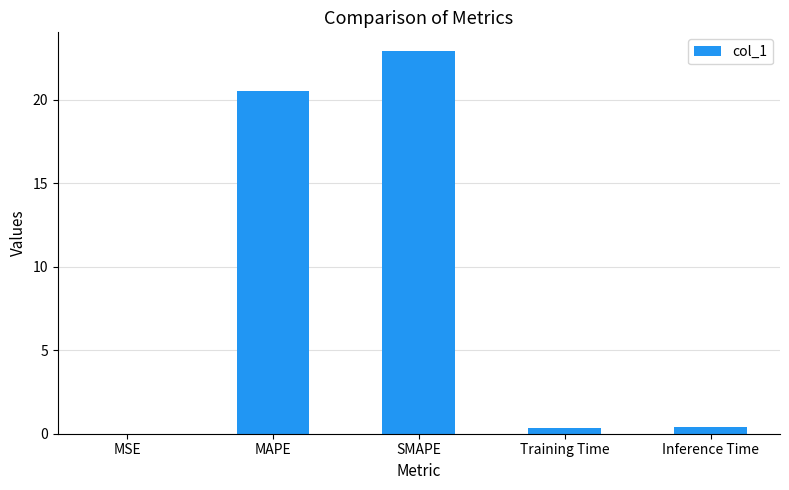

The chart shows a value of 5.6 at MAPE. True or false?

False